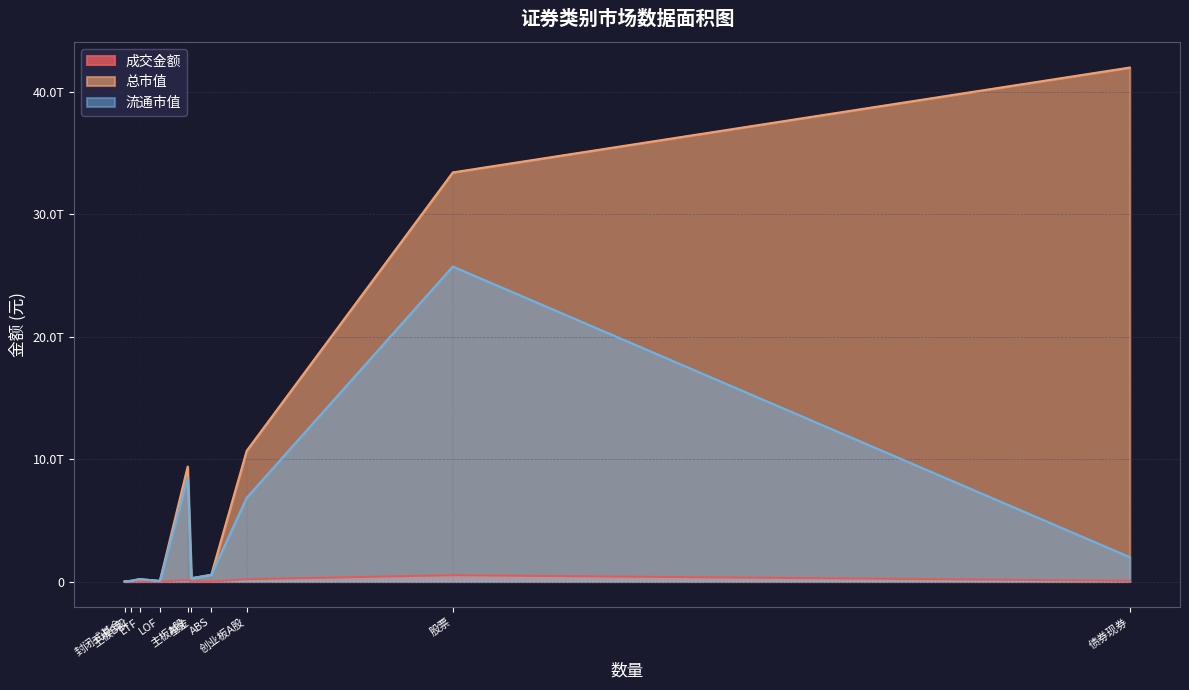

True or false: 流通市值 has a value of 25724079639064.4 at 股票.

True